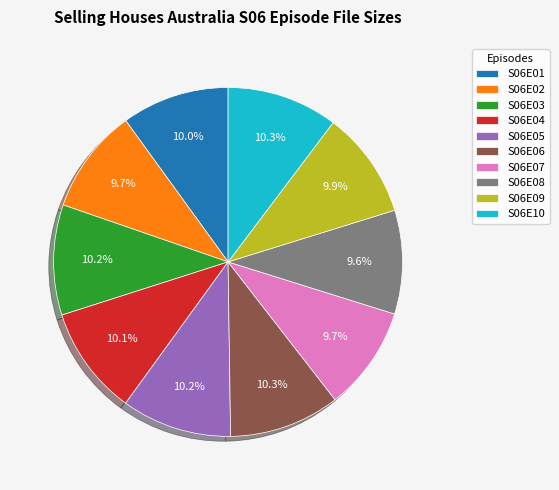

To the nearest percent, what is the difference between the largest and smallest slice percentages?

1%